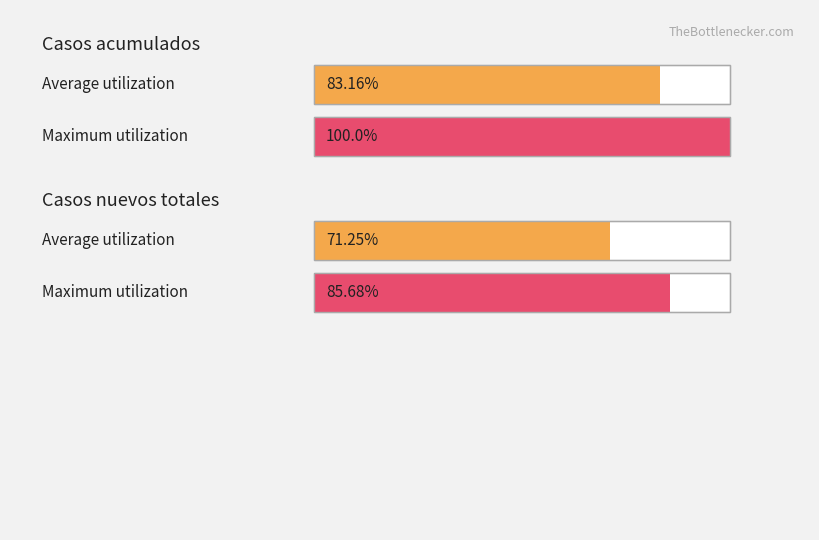

Which series has the largest range (max minus min)?

Casos acumulados